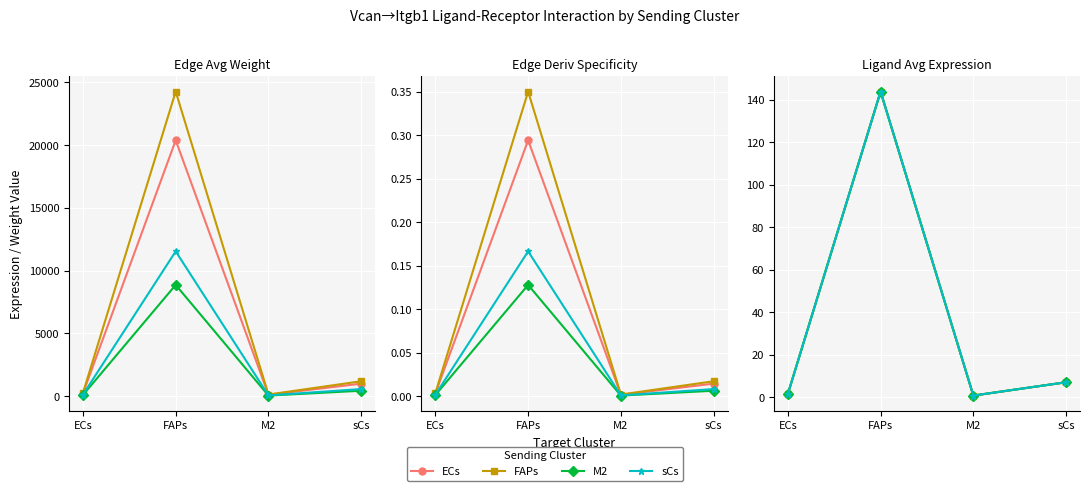

Where is the first local minimum for FAPs?

M2